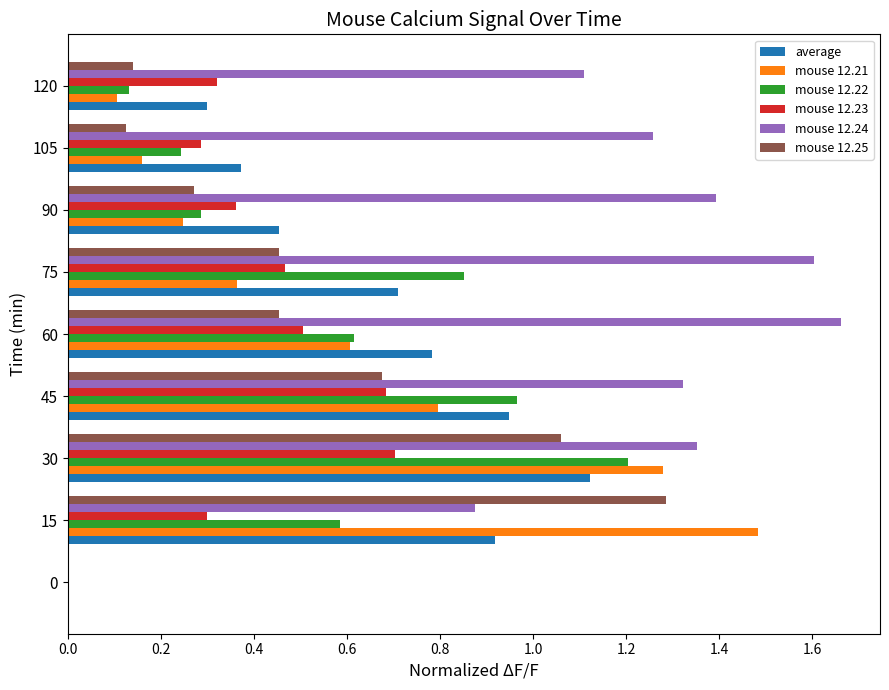

The value of mouse 12.21 at 105 is 0.1. True or false?

False